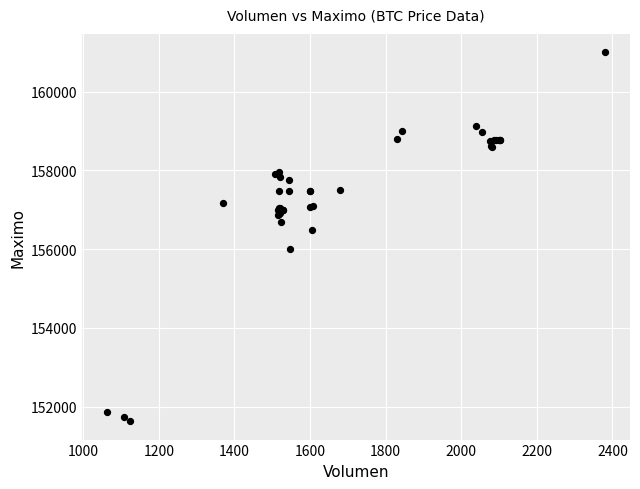

What Y value in the scatter plot is closest to 156316?

156500